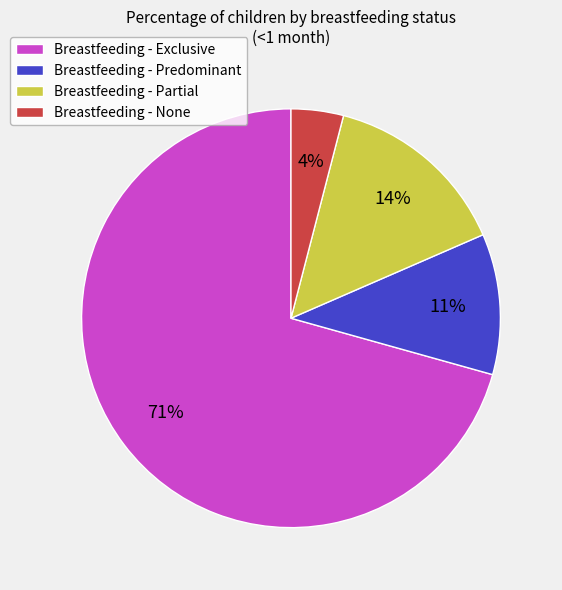

How many slices are in this pie chart?

4